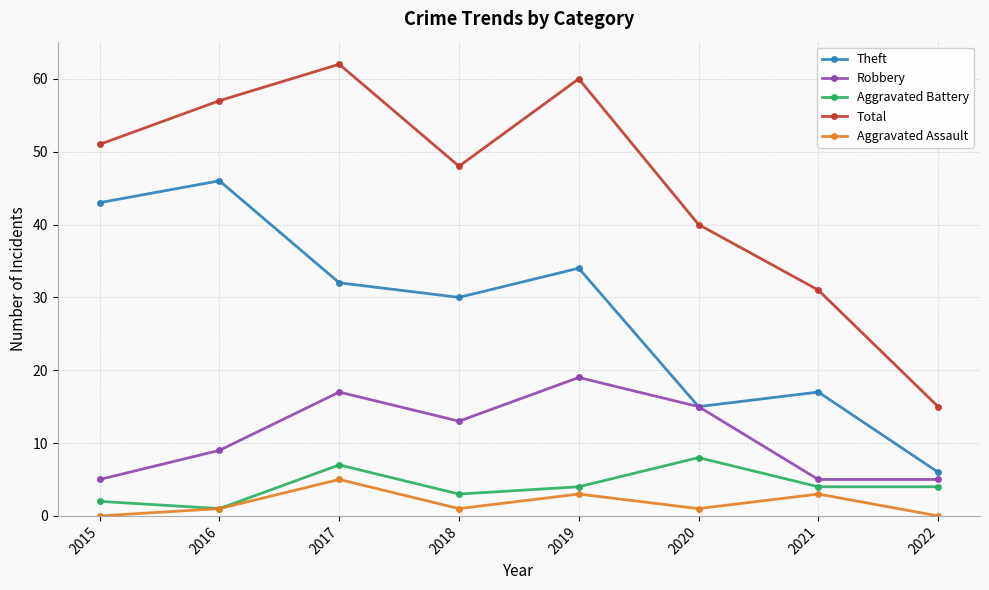

Which series has the largest total across all categories?

Total